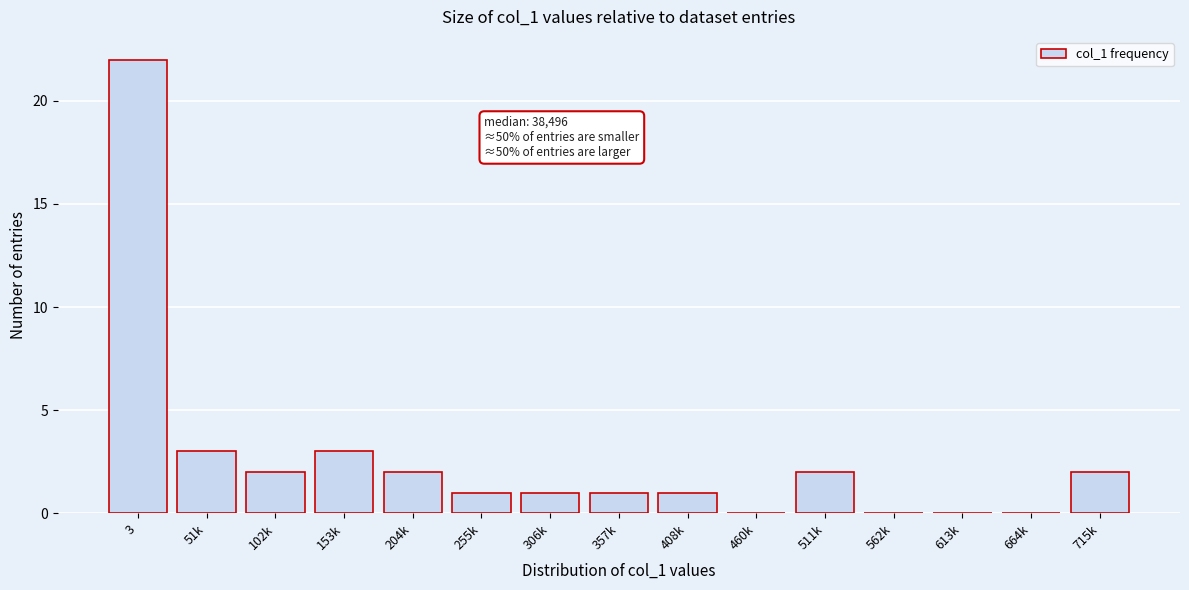

Reading left to right, extract all data points from this chart.

3=22	51k=3	102k=2	153k=3	204k=2	255k=1	306k=1	357k=1	408k=1	460k=0	511k=2	562k=0	613k=0	664k=0	715k=2